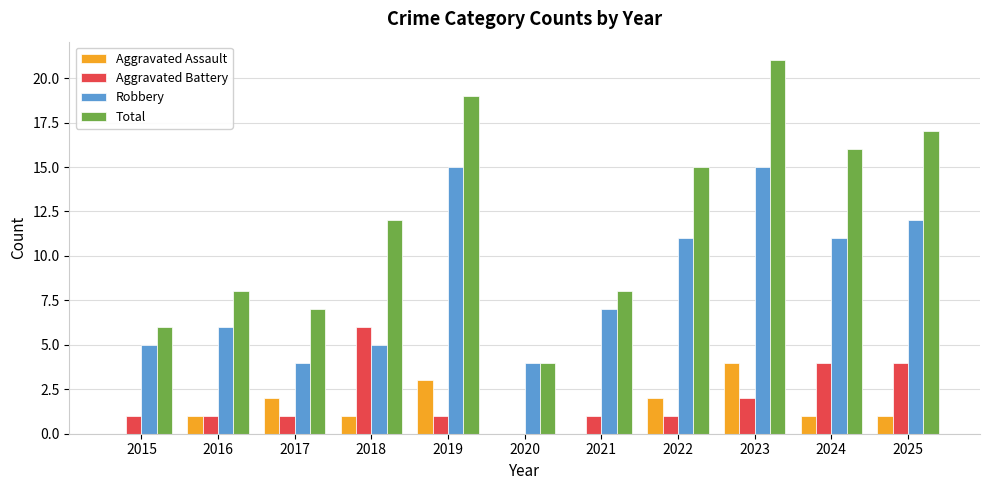

At which category is the sum across all series the highest?

2023